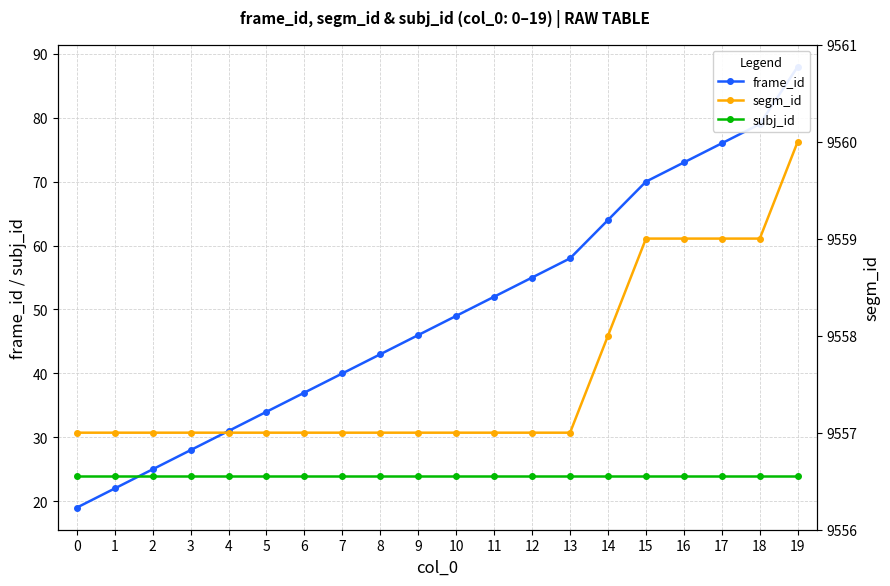

What is the difference between the highest and lowest values at 11?

9533